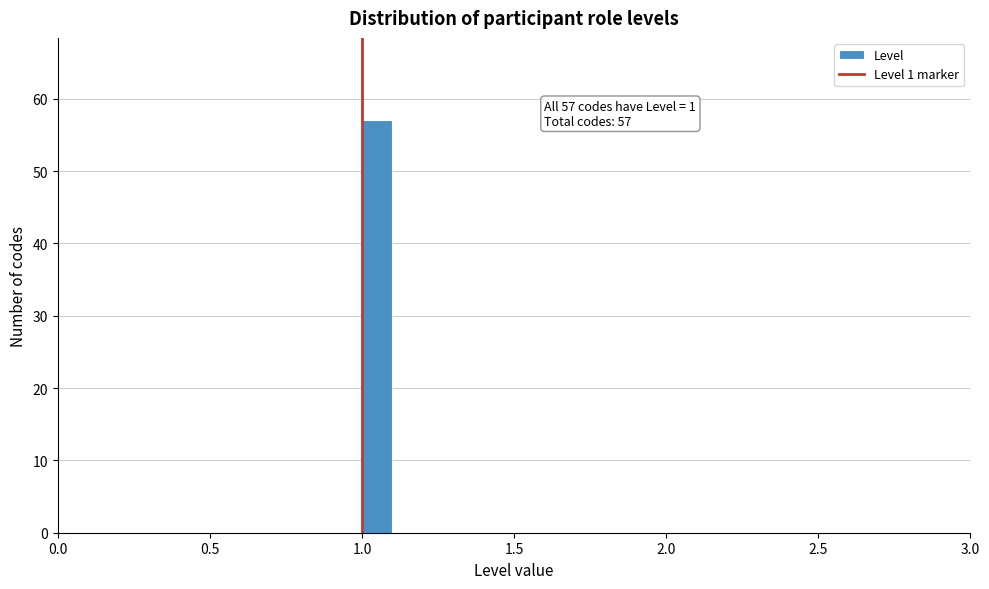

Read against the x-axis, roughly where is the centre of the tallest bar?

1.05